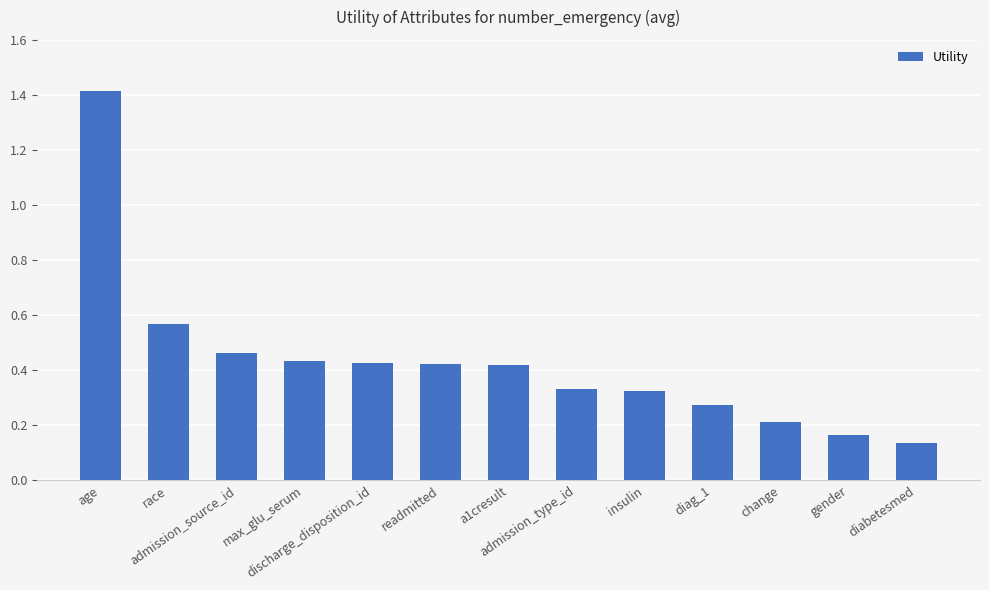

What is the maximum value shown in the chart?

1.4